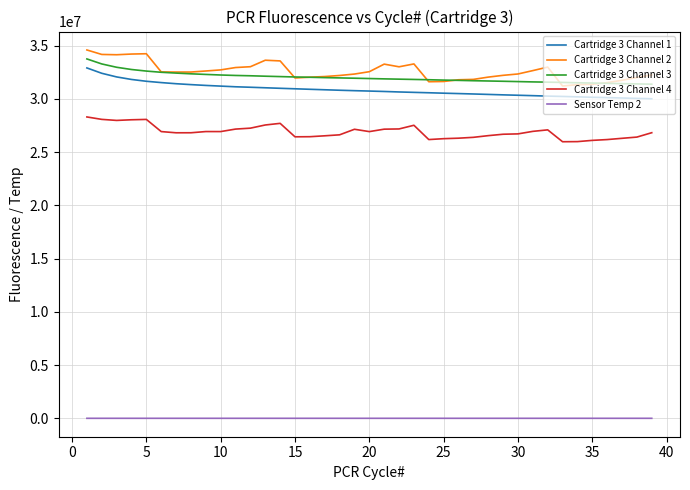

True or false: Cartridge 3 Channel 2 and Cartridge 3 Channel 1 cross at least once.

False